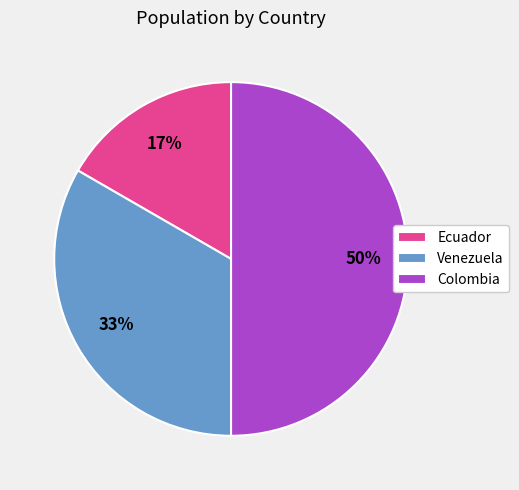

To the nearest percent, what percentage of the pie is Venezuela?

33%